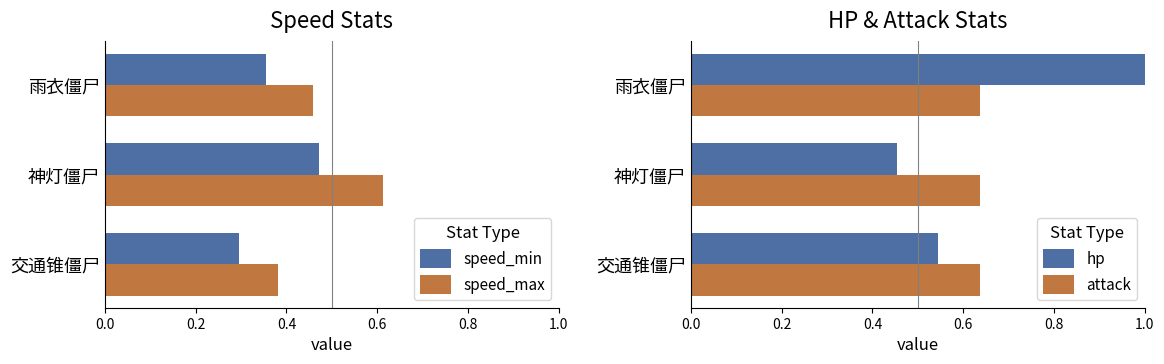

Is the value of speed_max at 交通锥僵尸 greater than the value of speed_min at 雨衣僵尸?

Yes